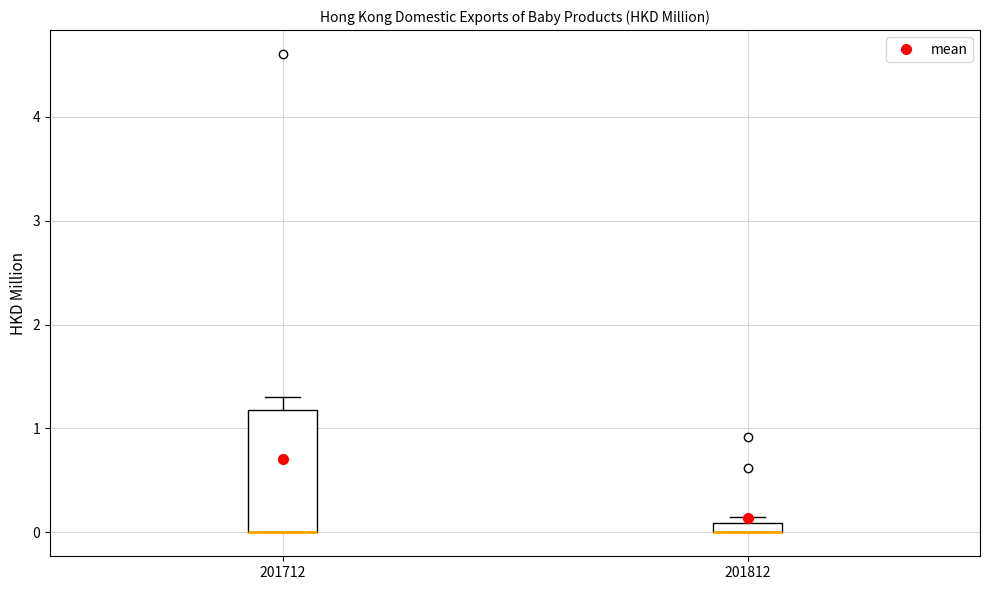

Which box is the tallest, from its lower edge to its upper edge?

201712